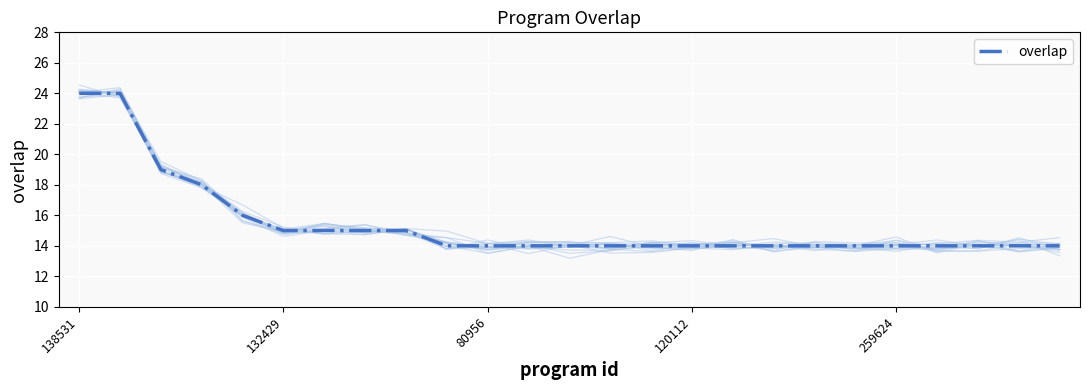

The value of overlap at 120112 is 14. True or false?

True